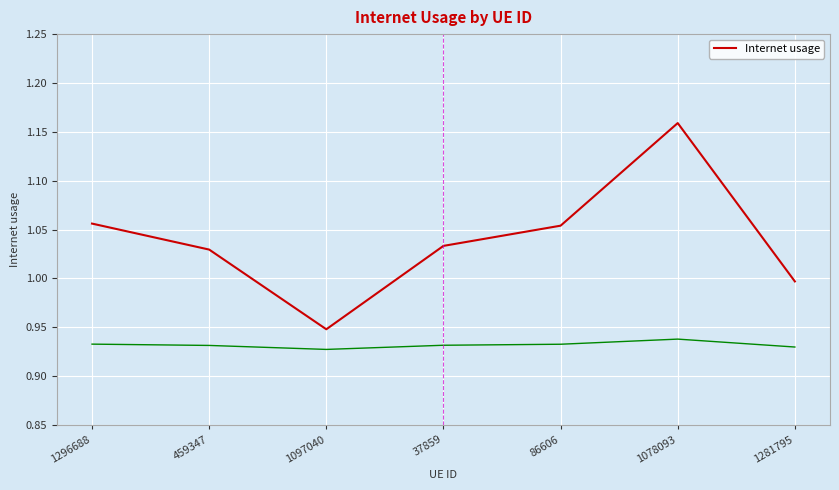

What is the label of the 1st point from the right?

1281795